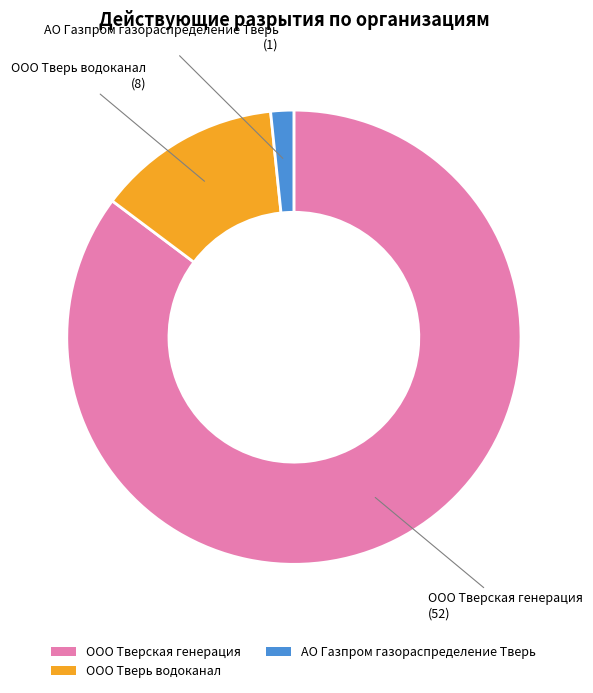

Is there any slice that represents more than half of the pie?

Yes